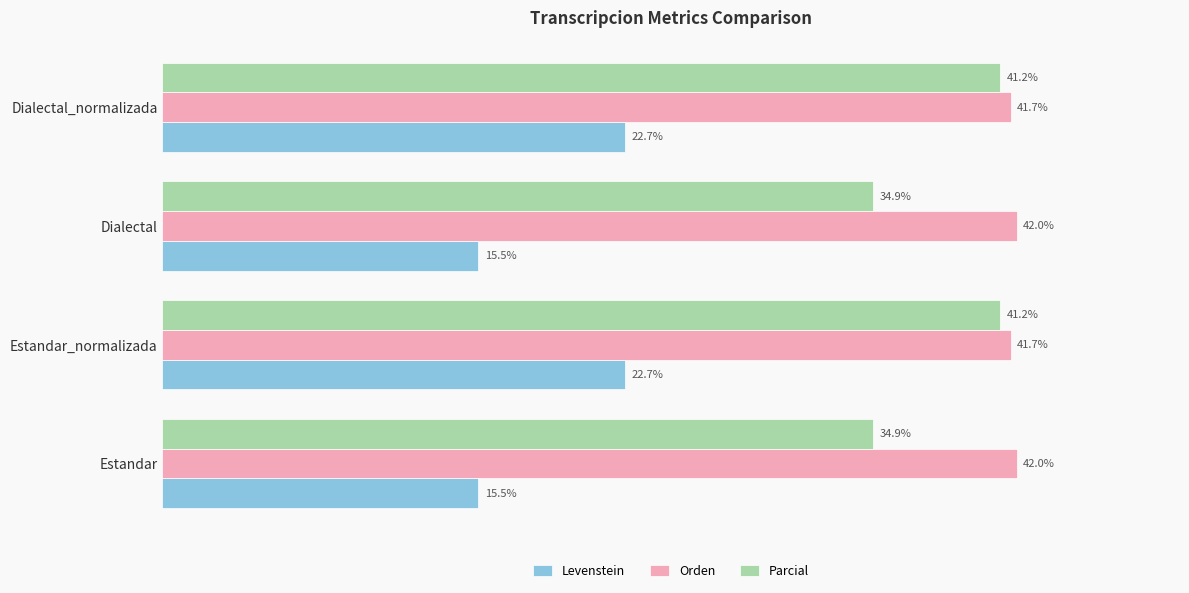

Which series has the largest total across all categories?

Orden